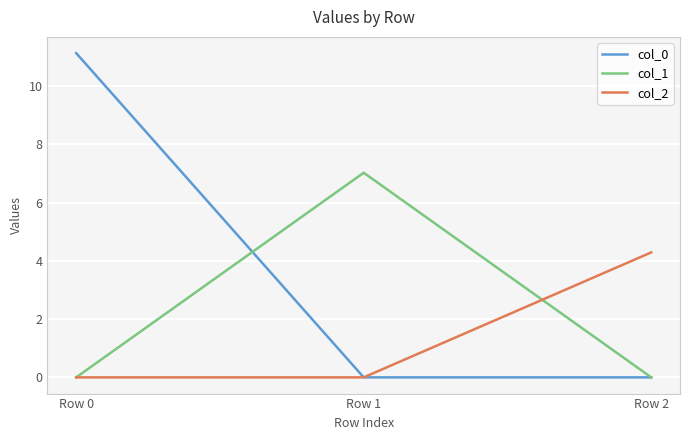

What is the total value across all series at Row 1?

7.0